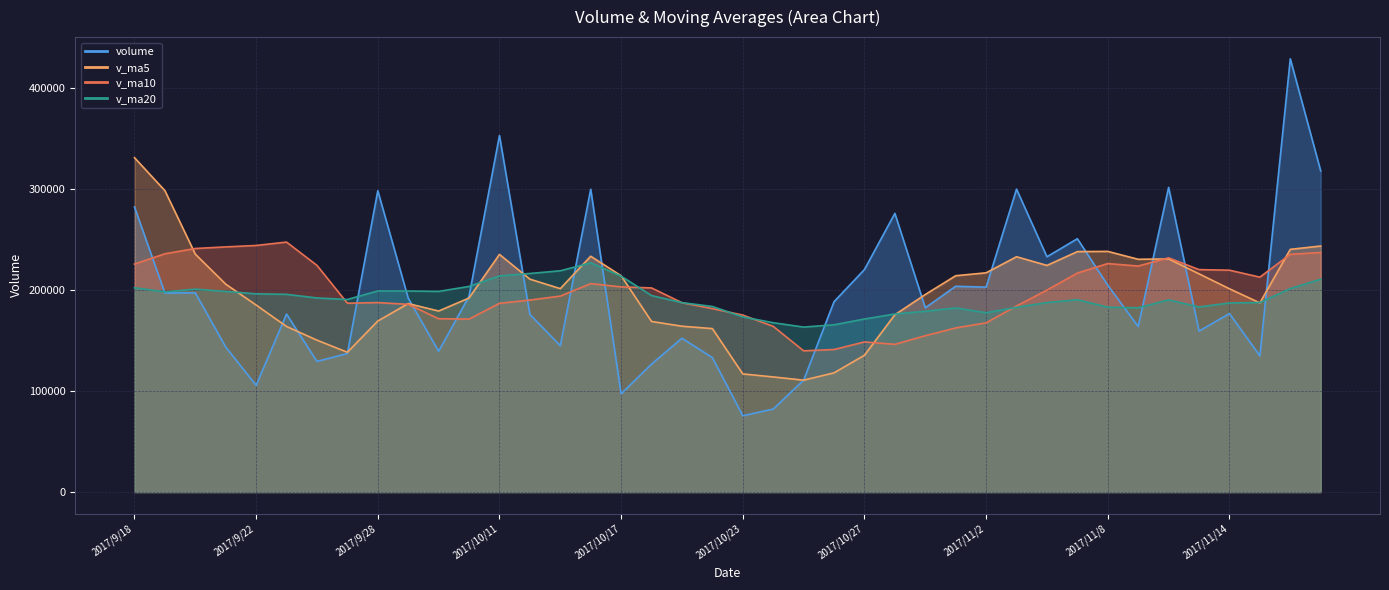

What is the maximum value shown in the chart?

428676.0